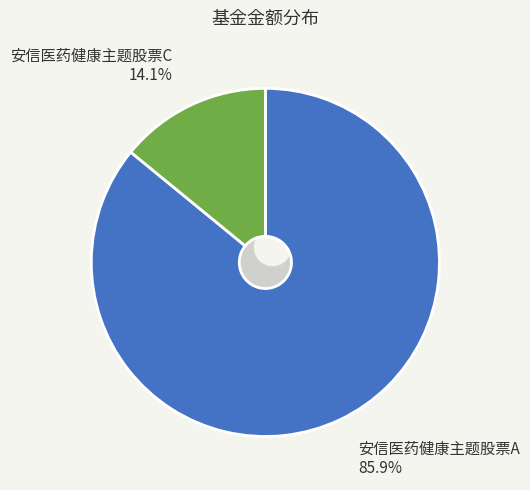

Is it true that 安信医药健康主题股票A is 78% of the pie?

False